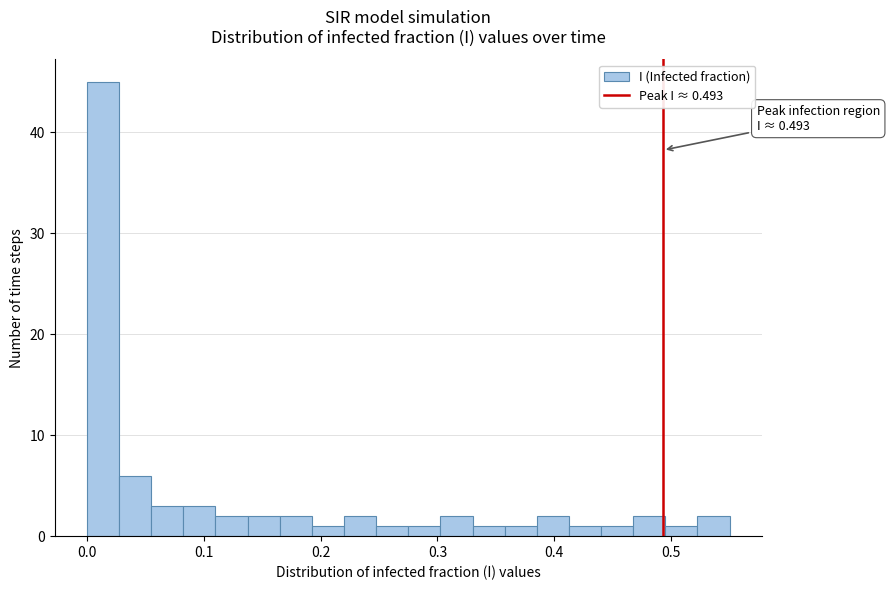

Around what value on the x-axis is the tallest bar? Give the approximate position of its centre, as read against the axis.

0.01